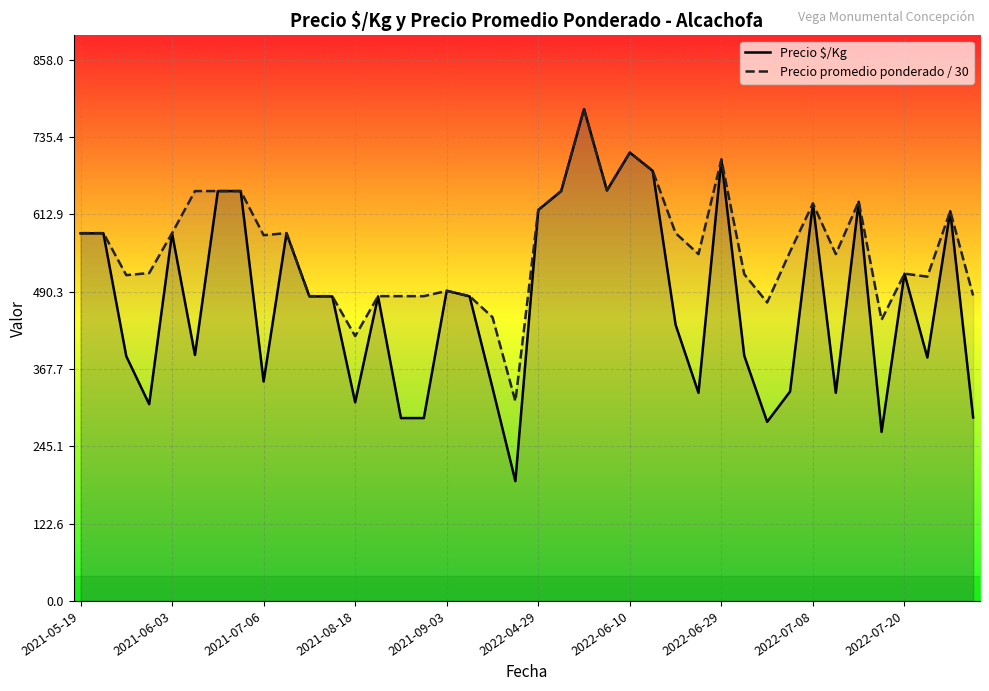

What is the lowest value of the Precio promedio ponderado / 30 series?

316.7